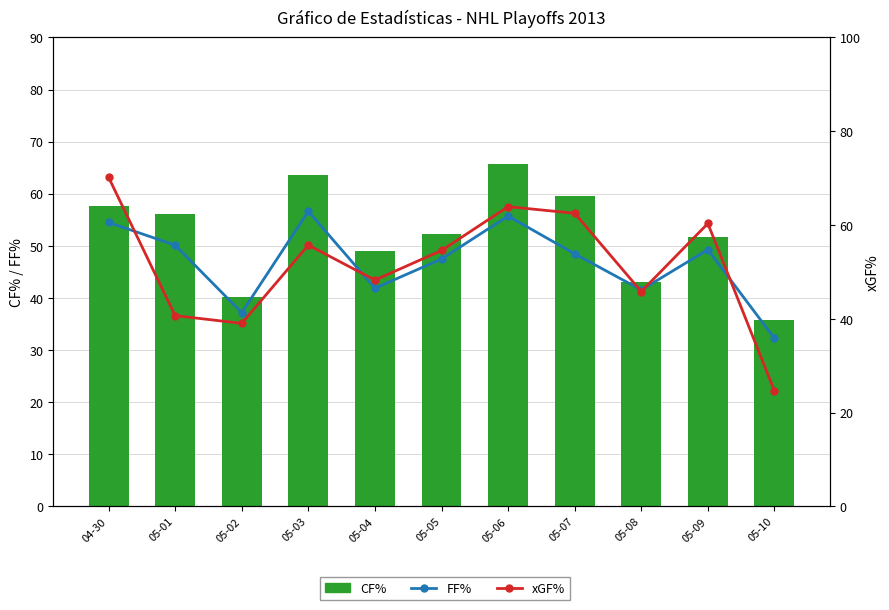

True or false: xGF% has a value of 61.4 at 05-02.

False